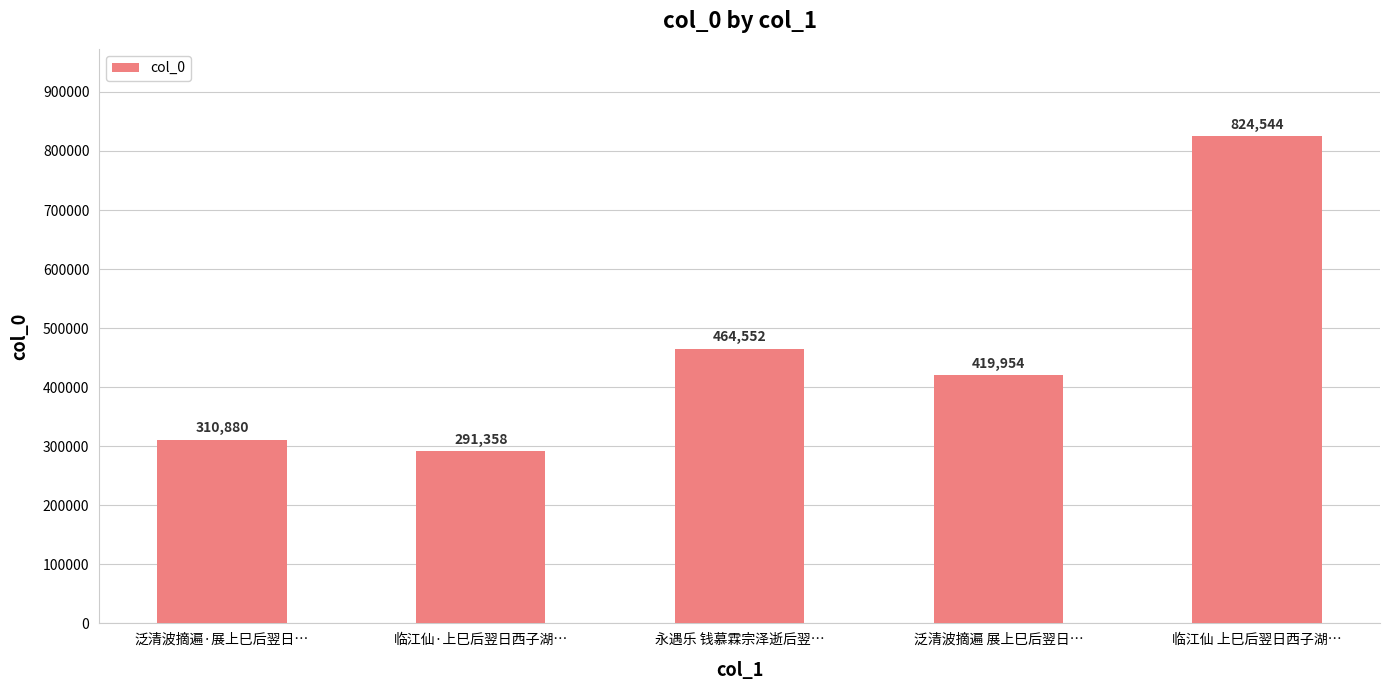

The value at 永遇乐 钱慕霖宗泽逝后翌… is 713143. True or false?

False